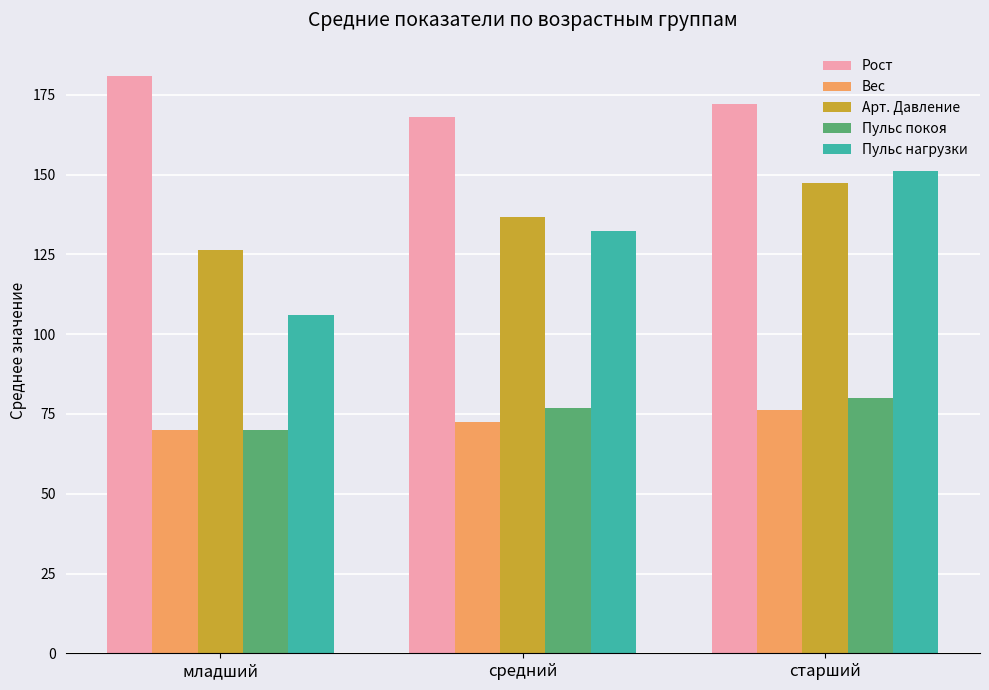

What is the minimum value for Вес?

70.0